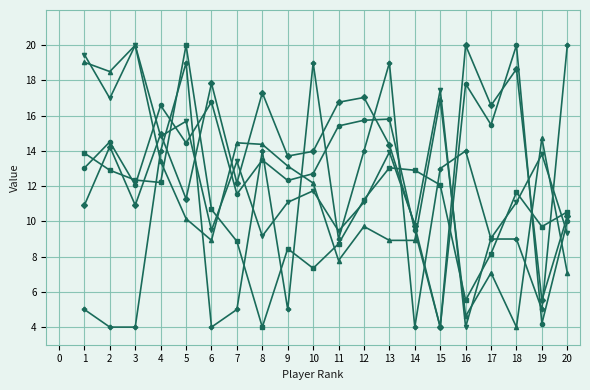

At which category is the sum across all series the highest?

5